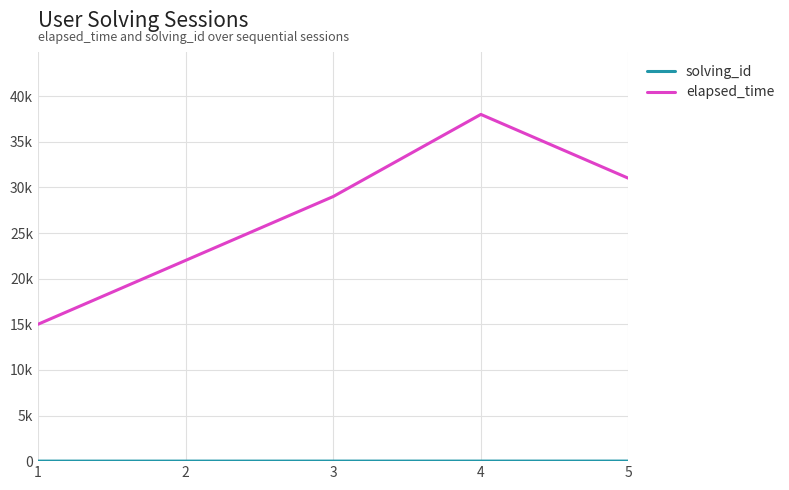

Is this an area chart (filled region under the line)?

No